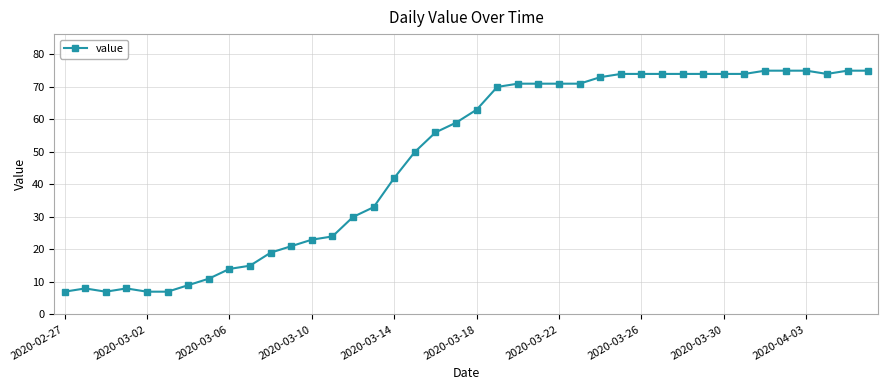

What is the value of the 38th point from the left?

74